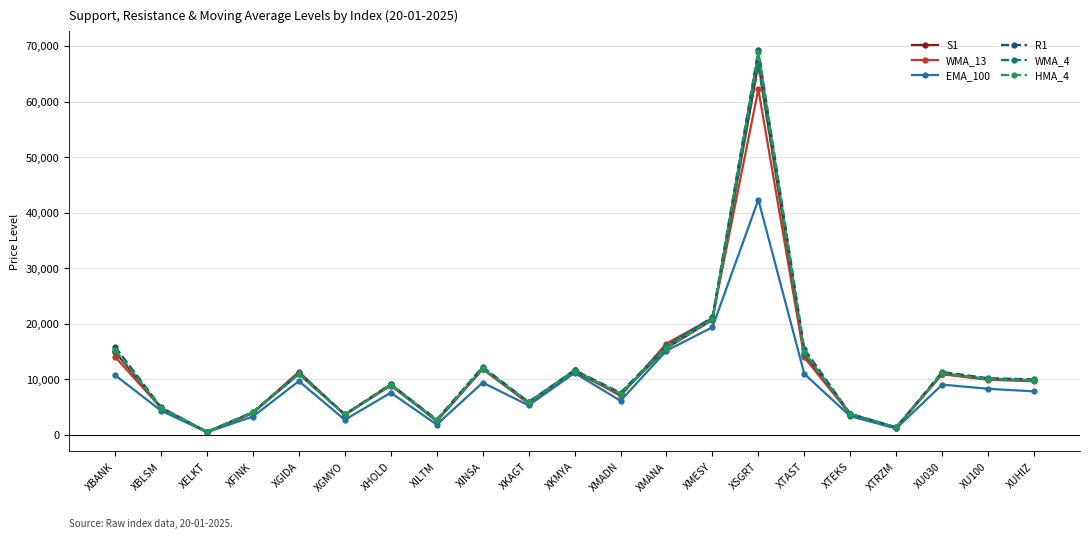

What is the value of the WMA_4 point at the 6th from the left?

3639.6